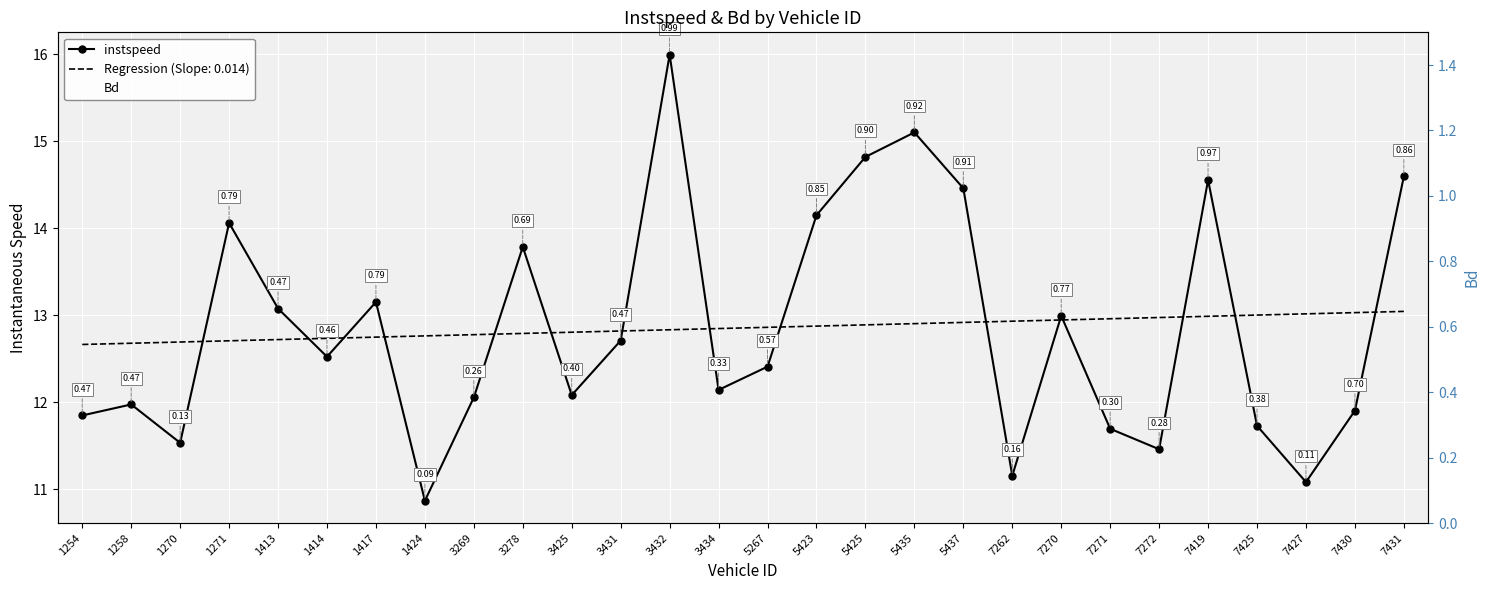

Where does the instspeed series first go above 12?

1271